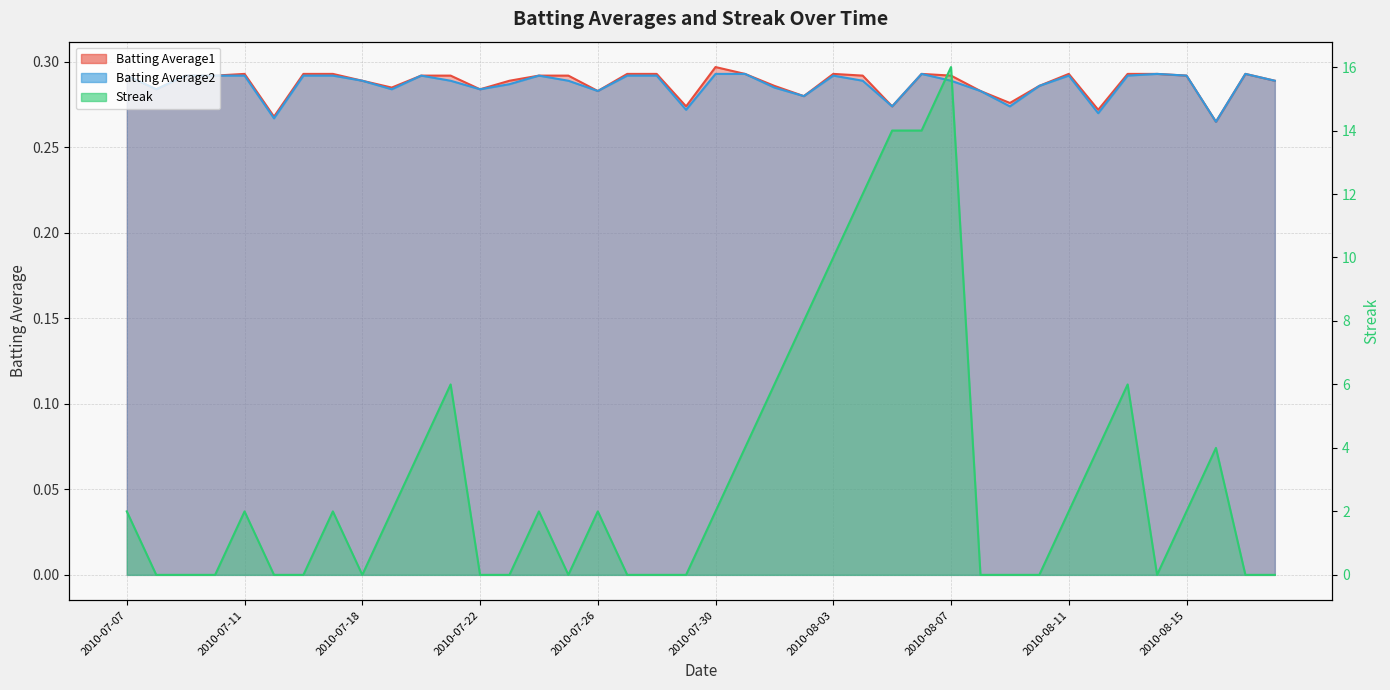

What position from the right is 2010-07-30?

20